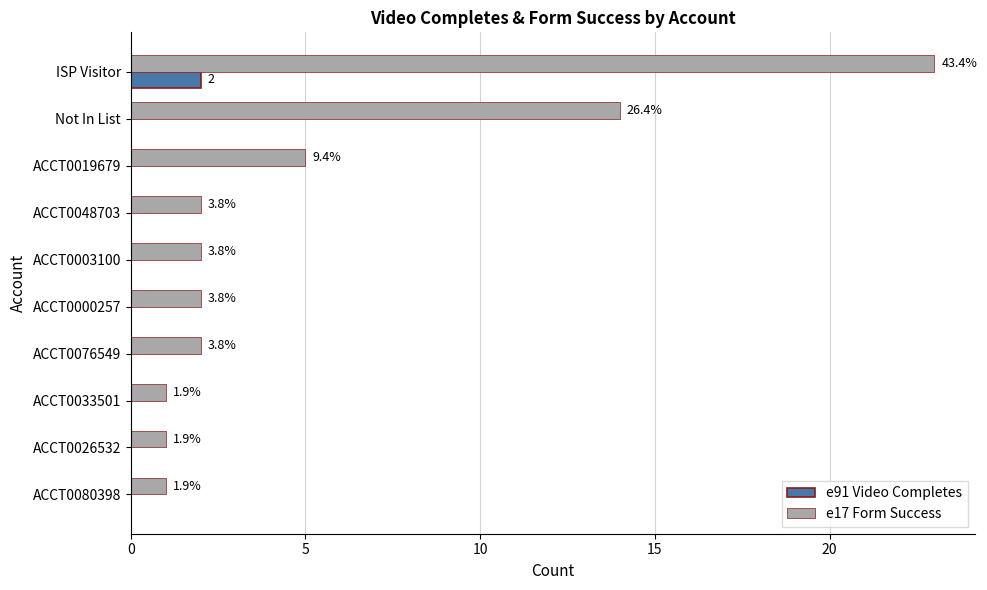

What are all the series names shown in the legend?

e91 Video Completes, e17 Form Success